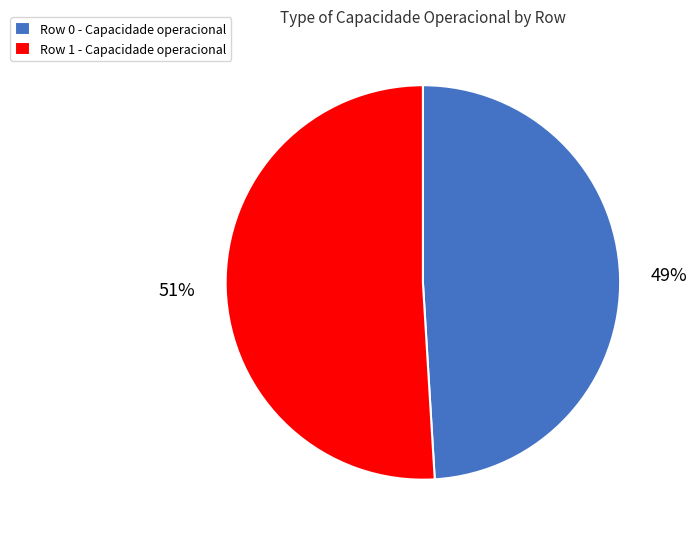

Is the sum of Row 0 and Row 1 greater than half?

Yes